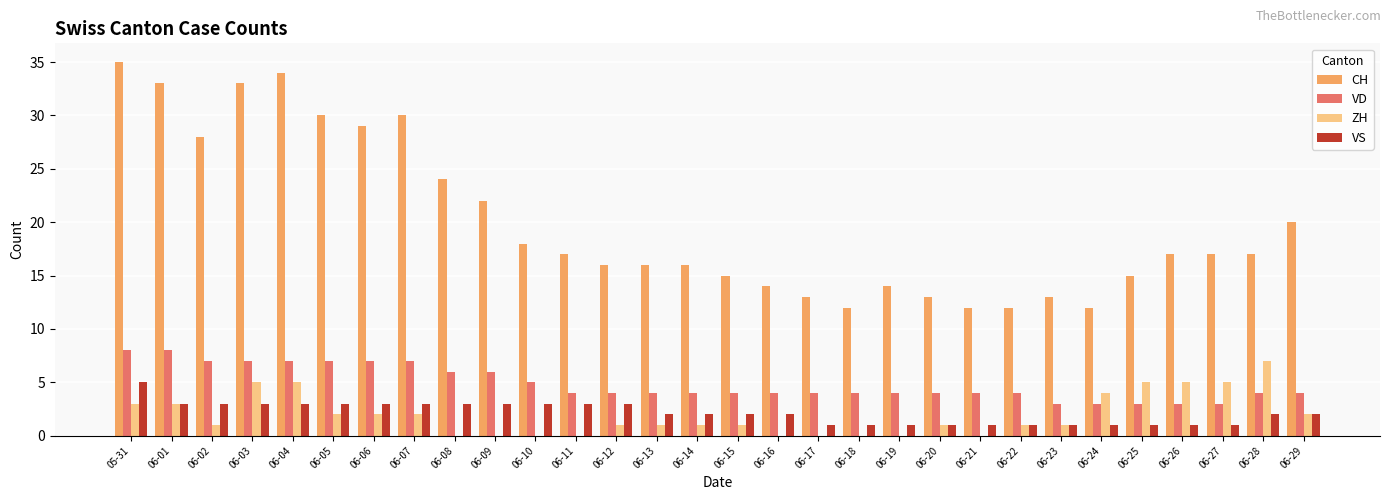

What is the sum of the CH values at 06-05 and 06-23?

43